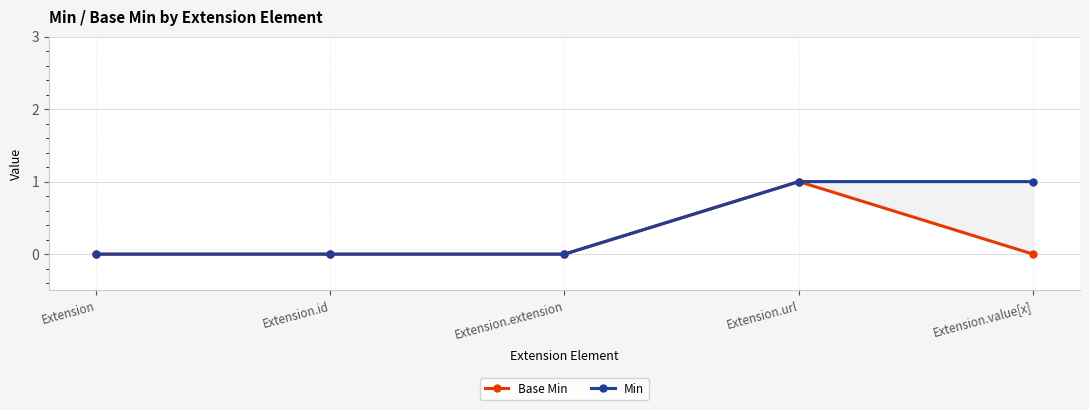

At how many categories does at least one series exceed 0?

2